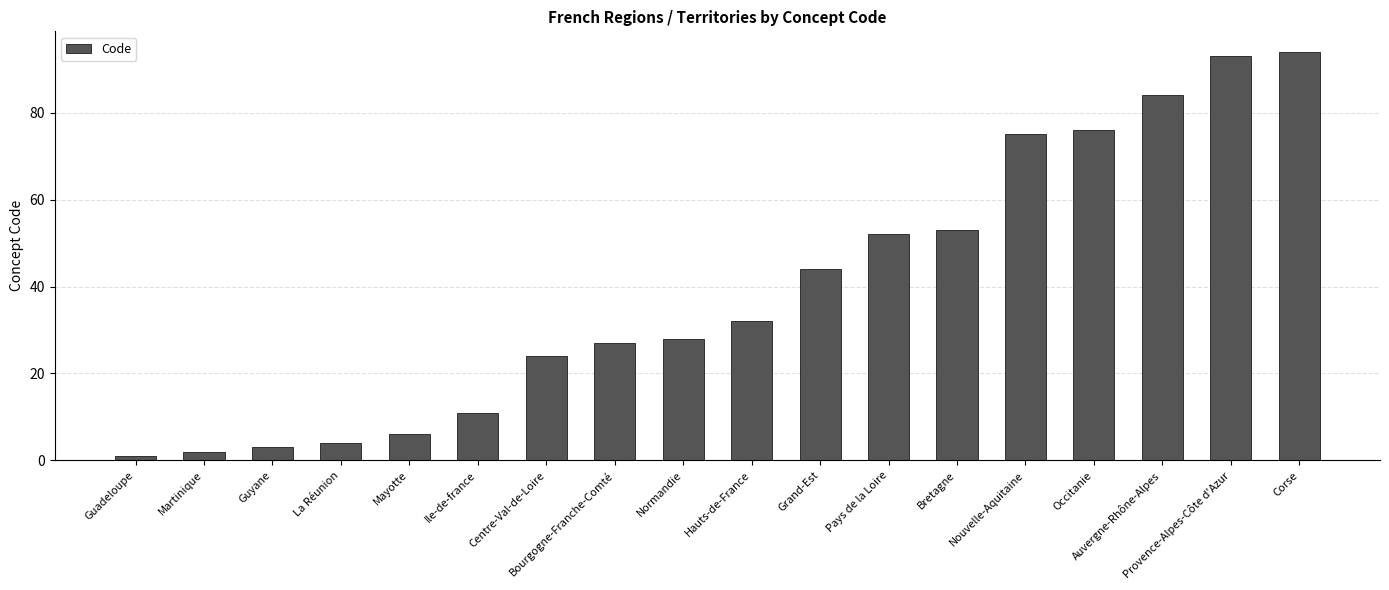

What is the change in value from Guyane to La Réunion?

+1